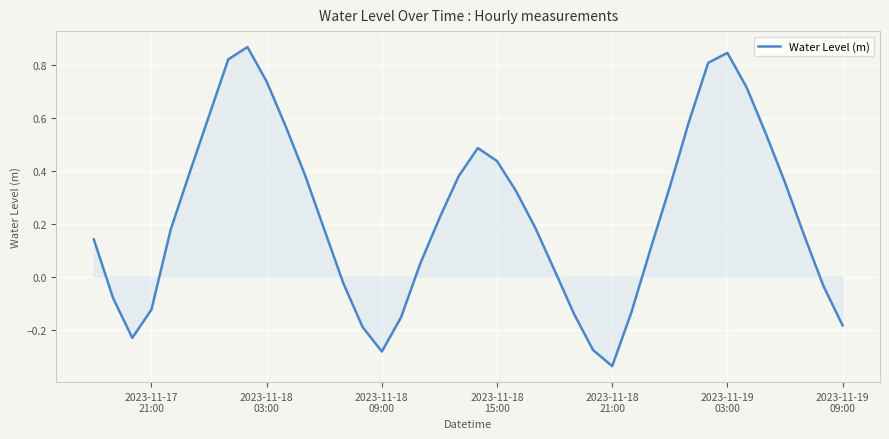

What is the difference between the maximum and minimum values?

1.2